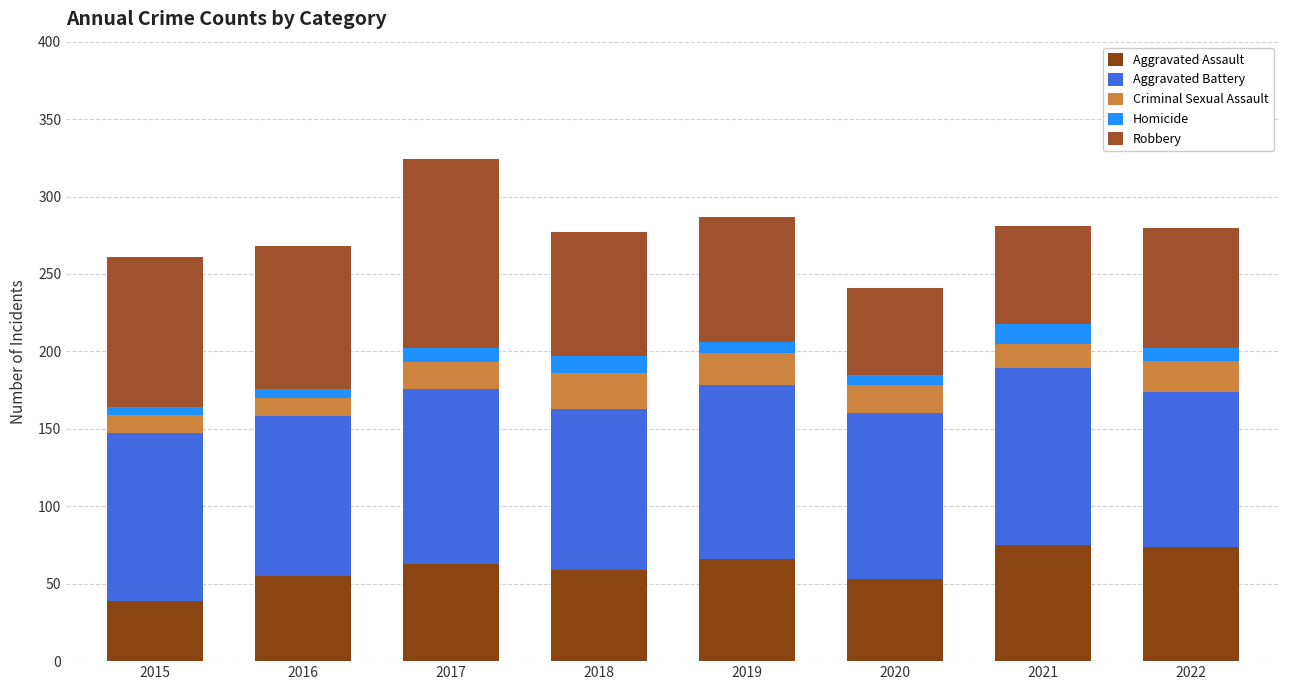

Is it true that Criminal Sexual Assault equals 12 at 2015?

True